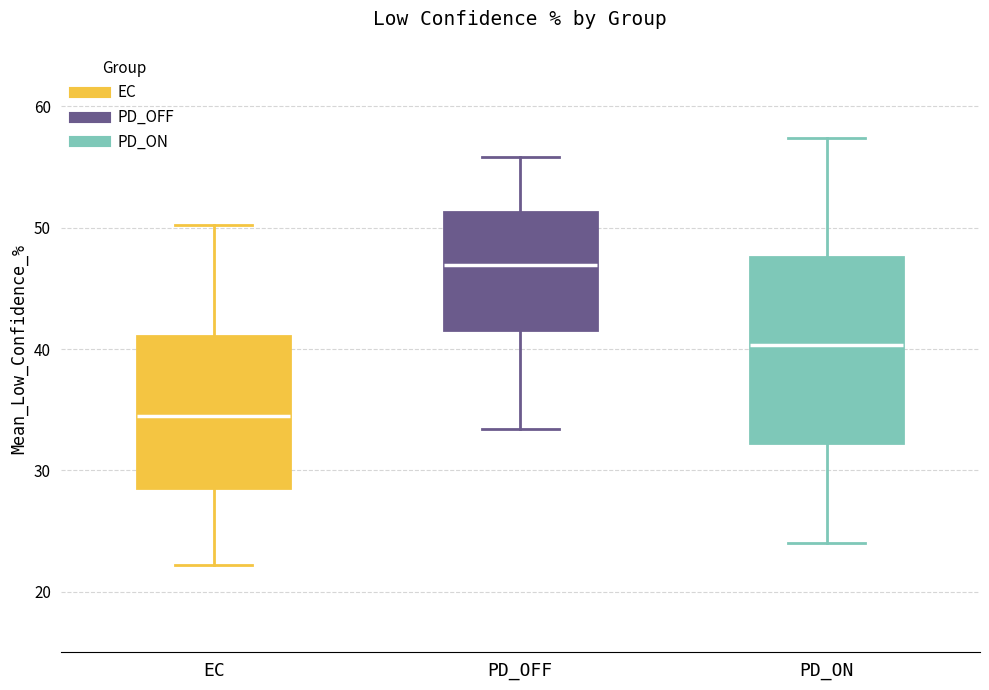

Where is the lower edge of the box for EC on the y-axis? The values are not printed on the chart, so give them approximately, as read against the axis.

29